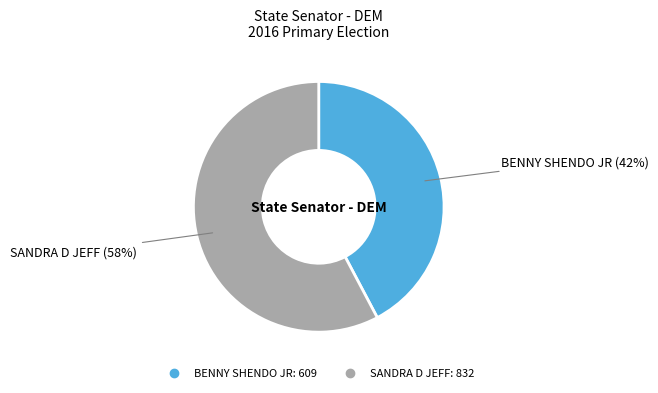

Do SANDRA D JEFF and BENNY SHENDO JR together represent more than half of the pie?

Yes